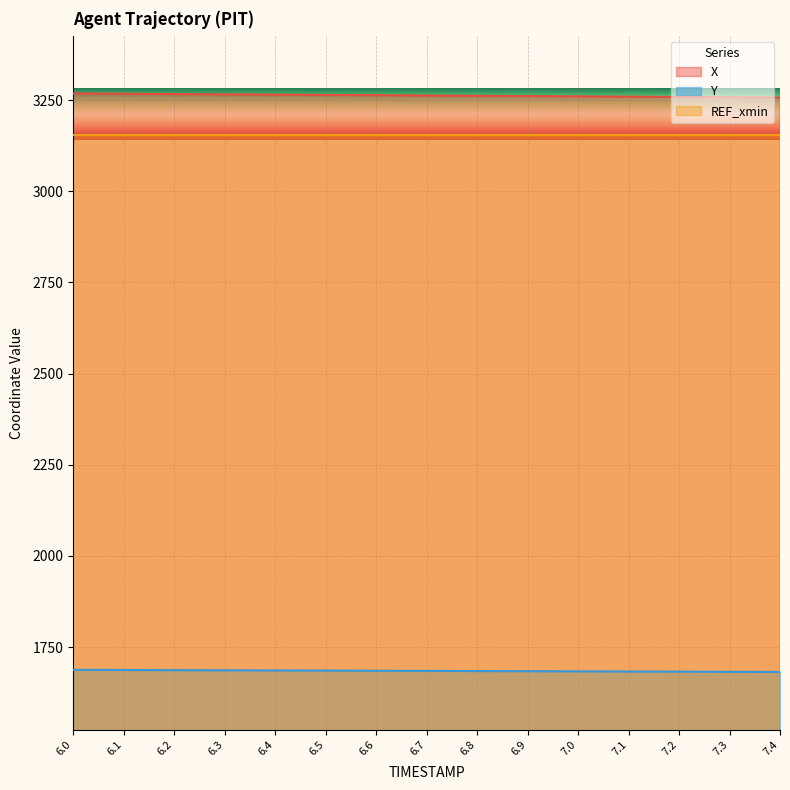

At how many categories does at least one series exceed 2241?

15